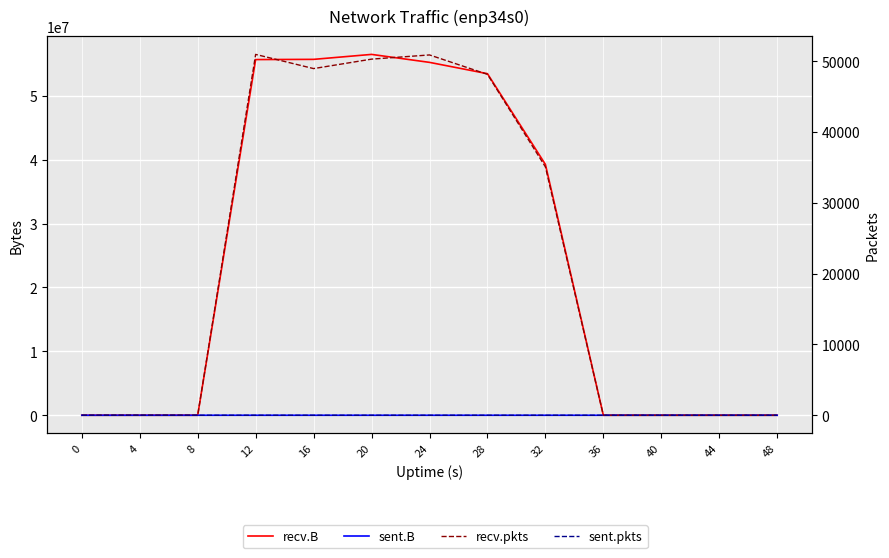

Between 20 and 44, which series saw the biggest shift?

recv.B